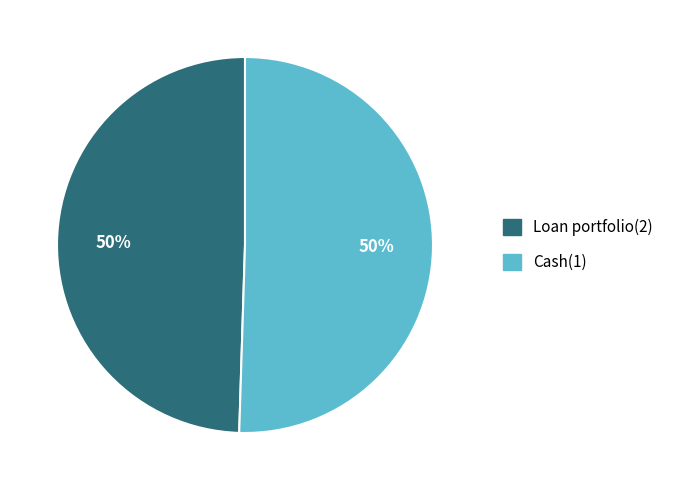

To the nearest percent, what is the combined percentage of Cash(1) and Loan portfolio(2)?

100%